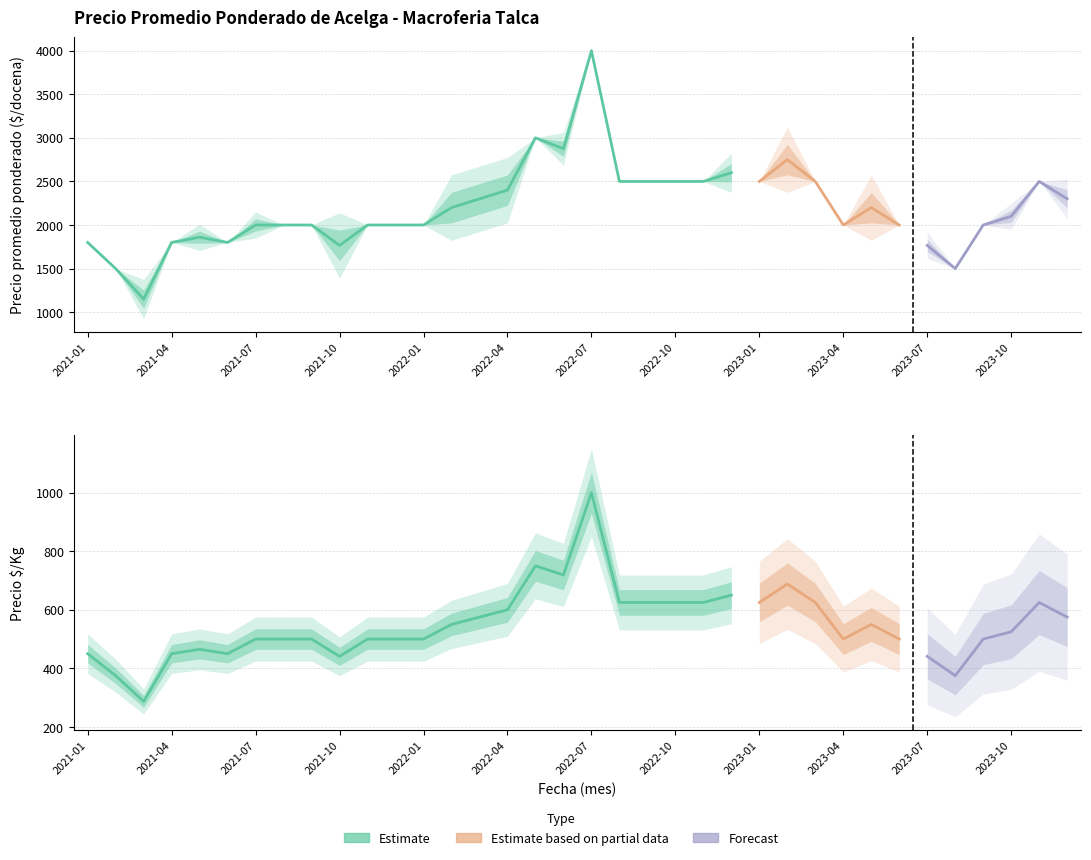

What is the difference between the second highest and second lowest values in the Precio minimo series?

1500